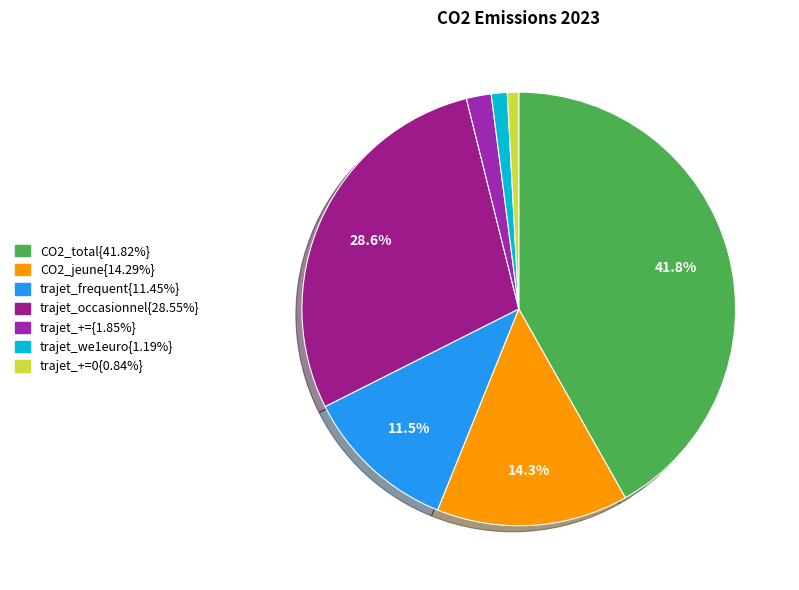

Does any single category account for the majority?

No